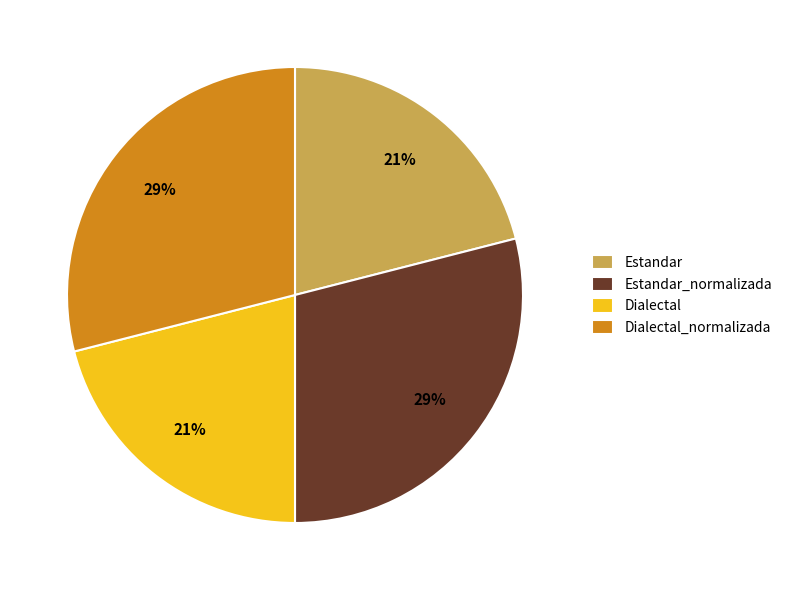

Is the sum of Dialectal and Estandar greater than half?

No